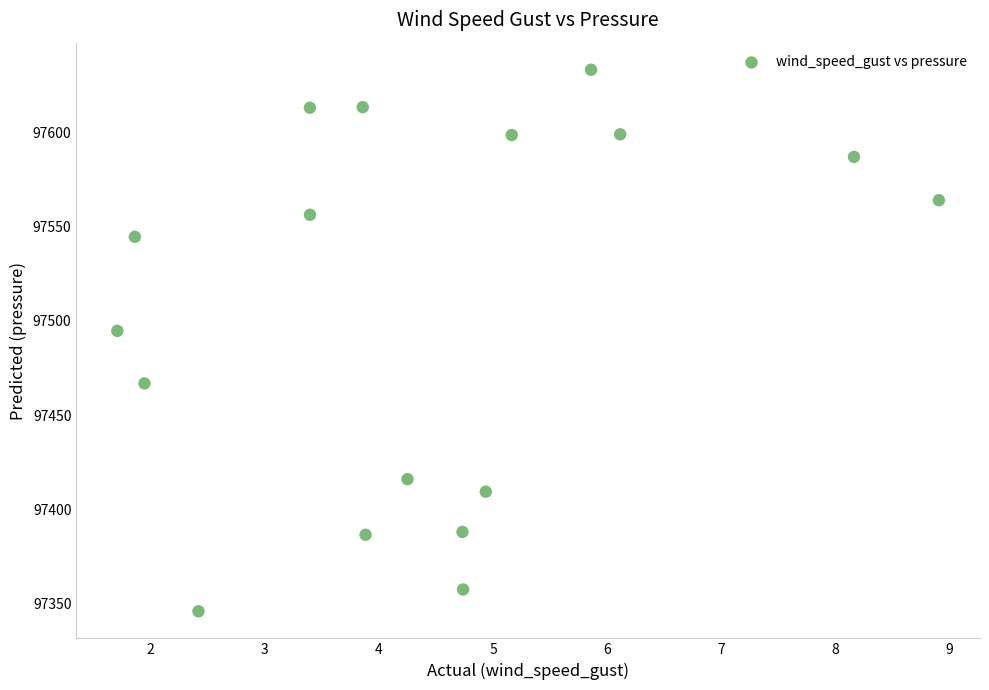

What is the range of X values (max minus min)?

7.2